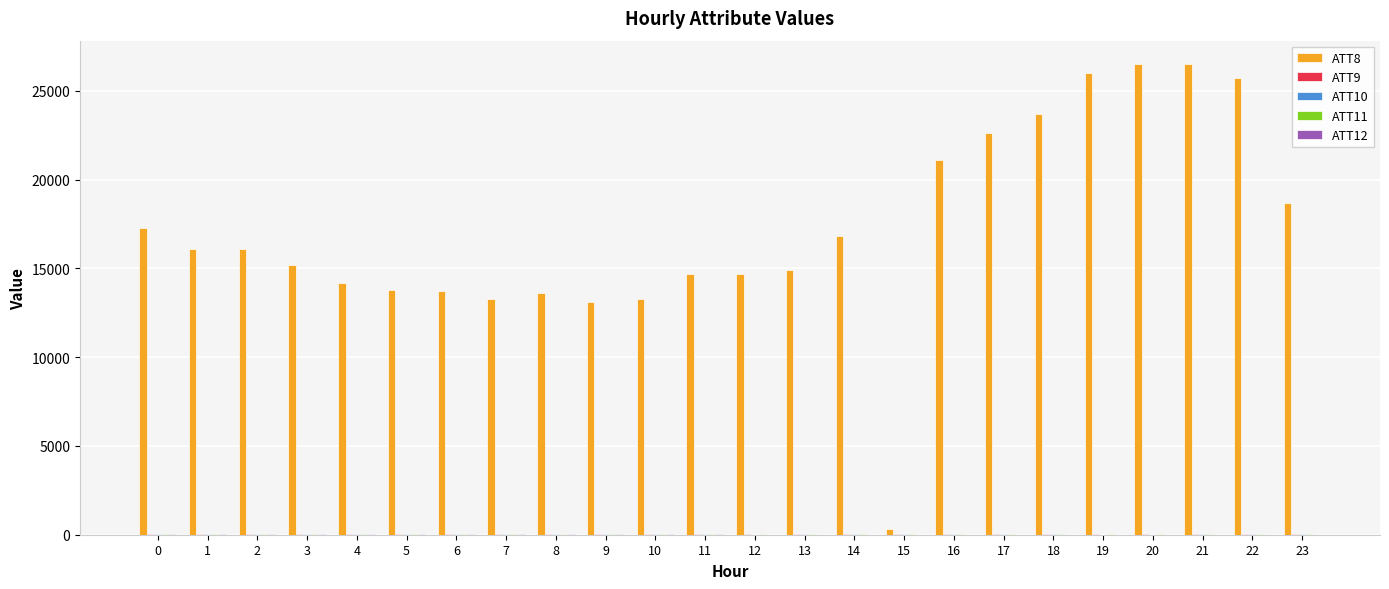

What is the maximum value shown in the chart?

26500.0